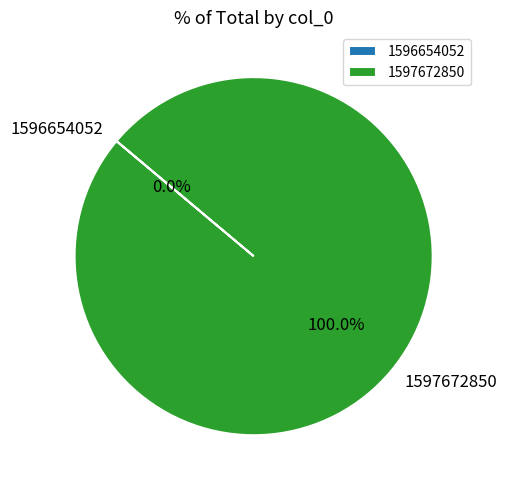

To the nearest percent, what is the combined percentage of 1596654052 and 1597672850?

100%